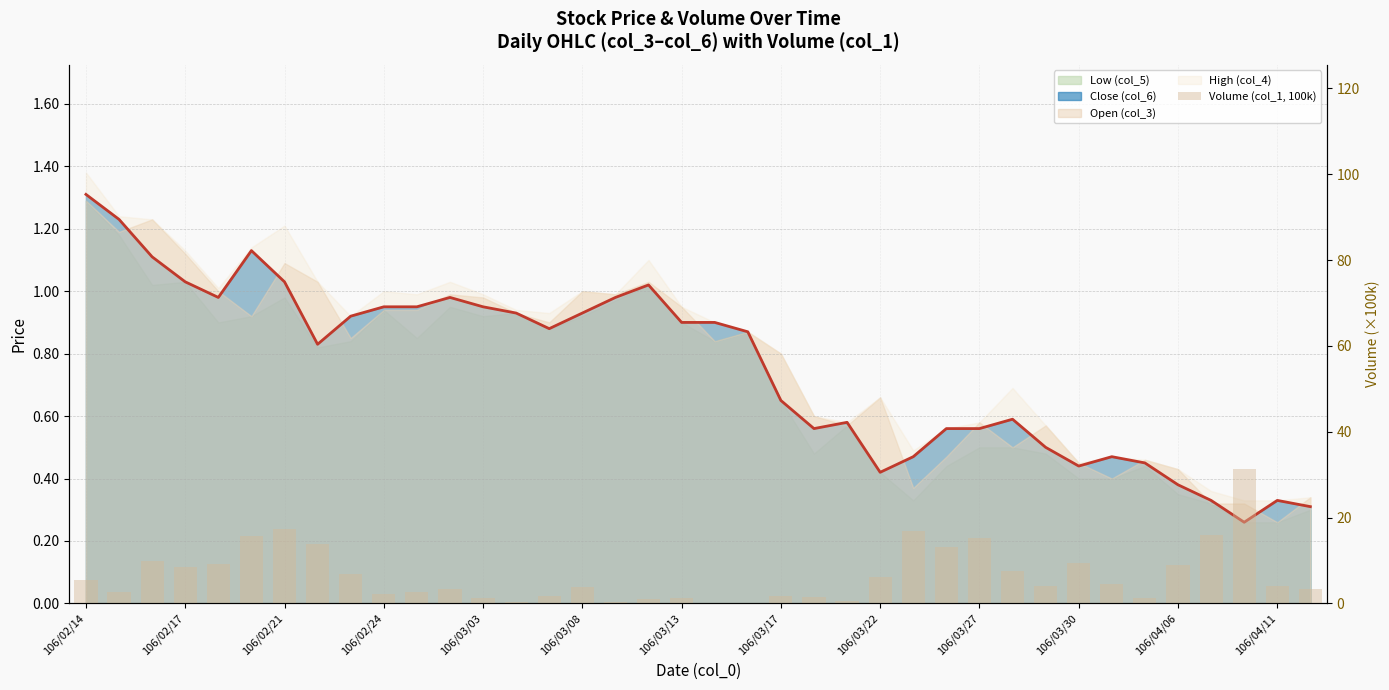

What is the change in value from 23 to 36?

+3.7